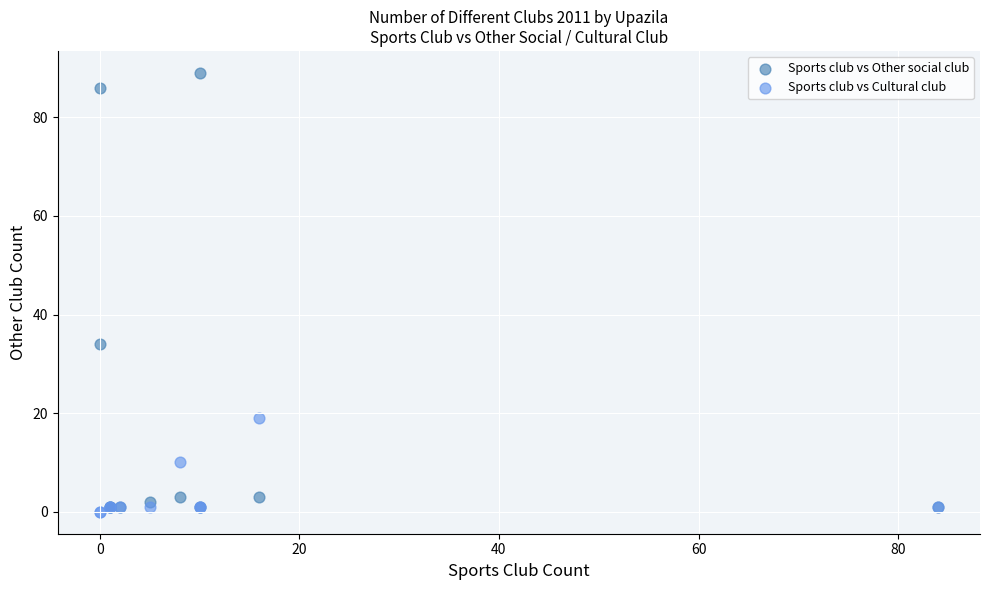

Which series contains the lowest Y value?

Sports club vs Cultural club